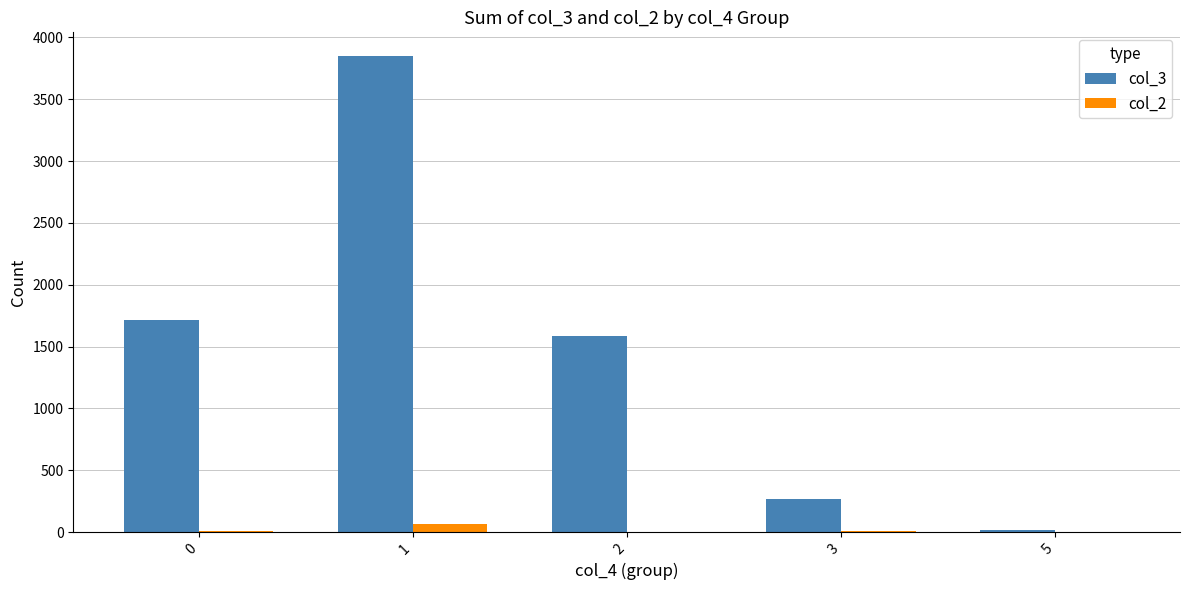

The value of col_3 at 2 is 380. True or false?

False